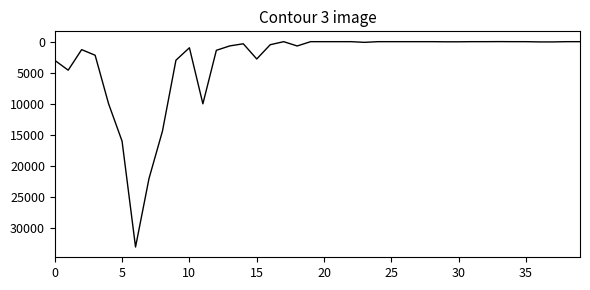

What is the greatest value displayed?

32990